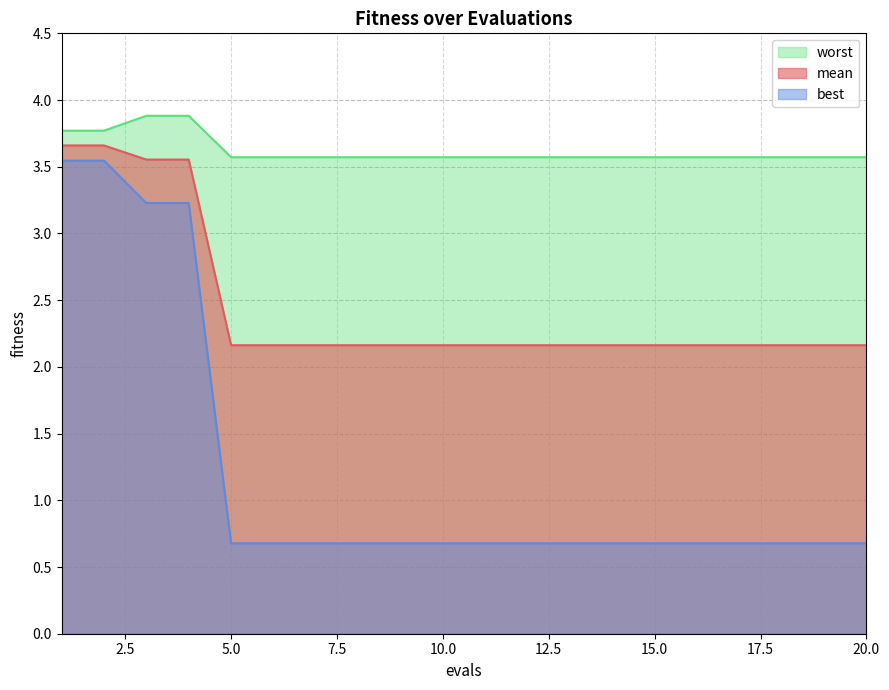

List the series in order of their overall mean, highest first.

worst, mean, best